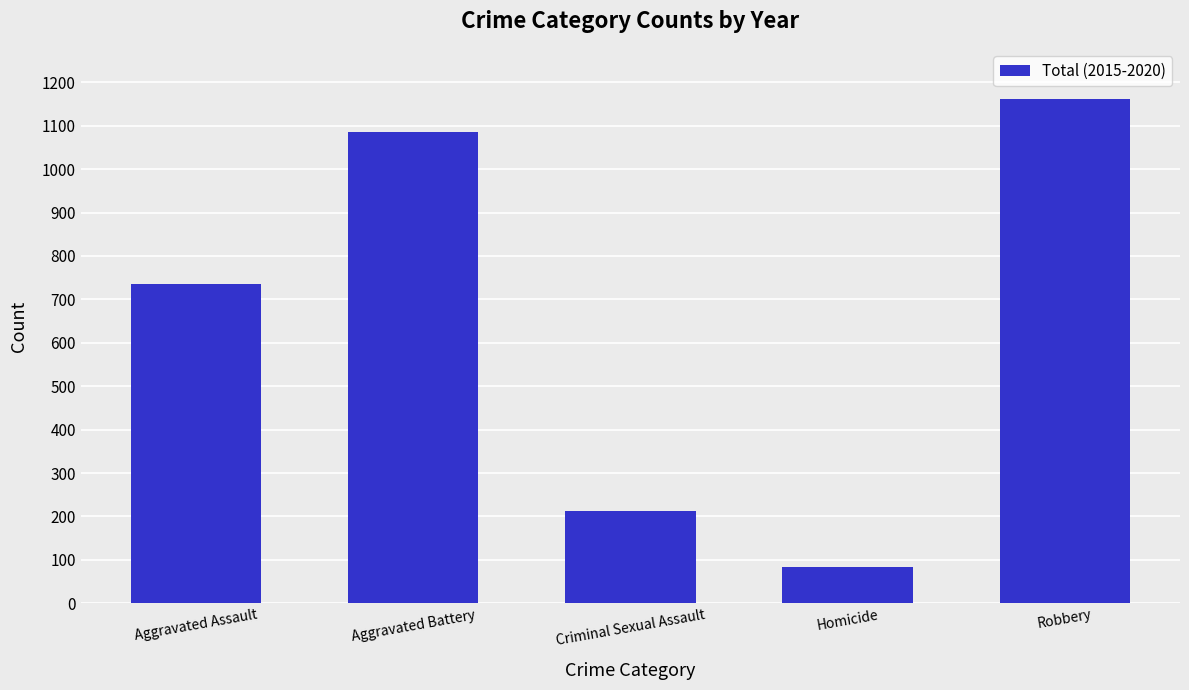

Count the number of categories in the chart.

5